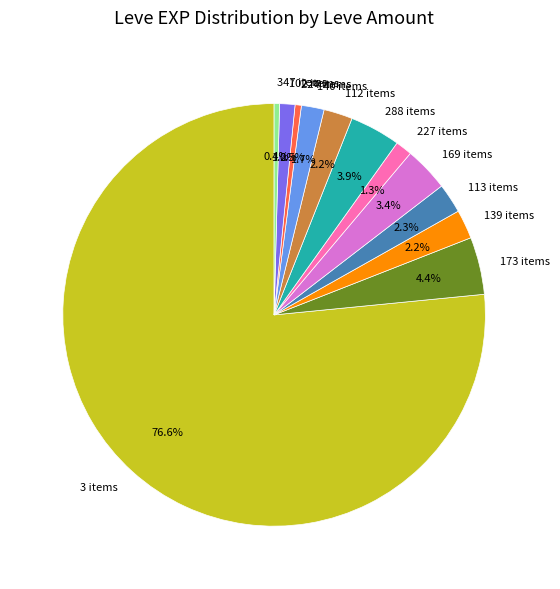

Is there any slice that represents more than half of the pie?

Yes